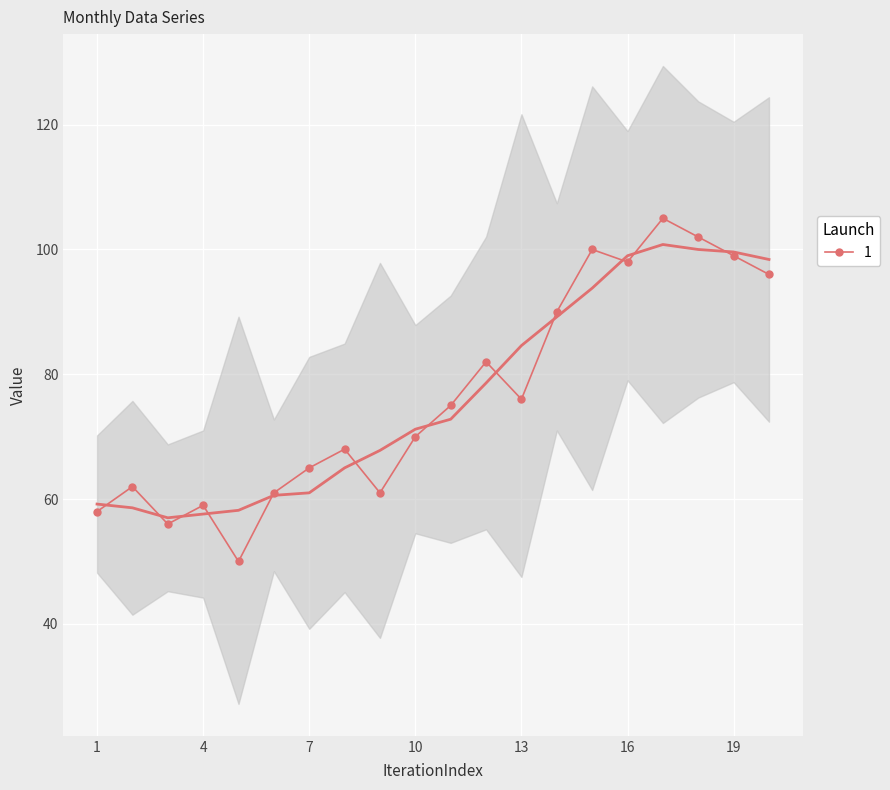

True or false: 1 has a value of 110 at 13.

False